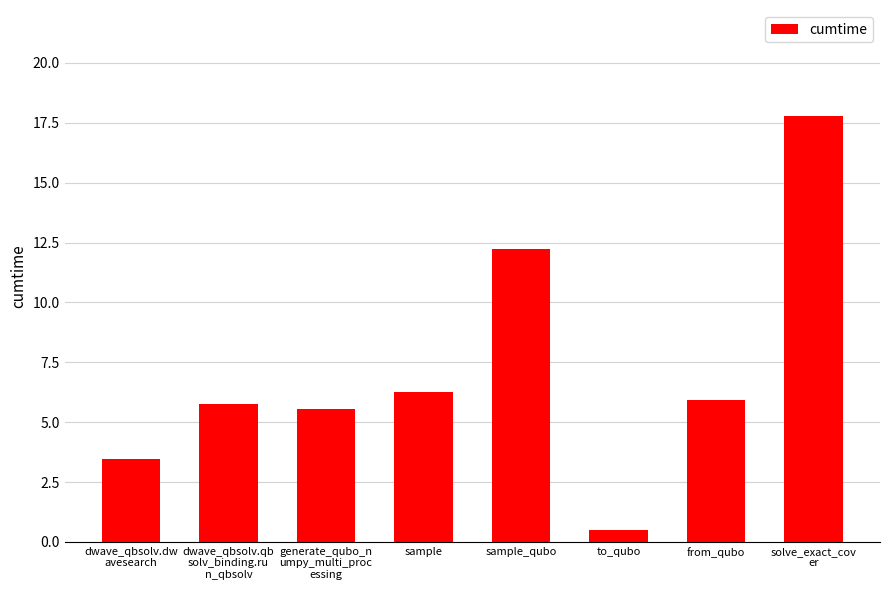

Does the chart contain stacked bars?

No